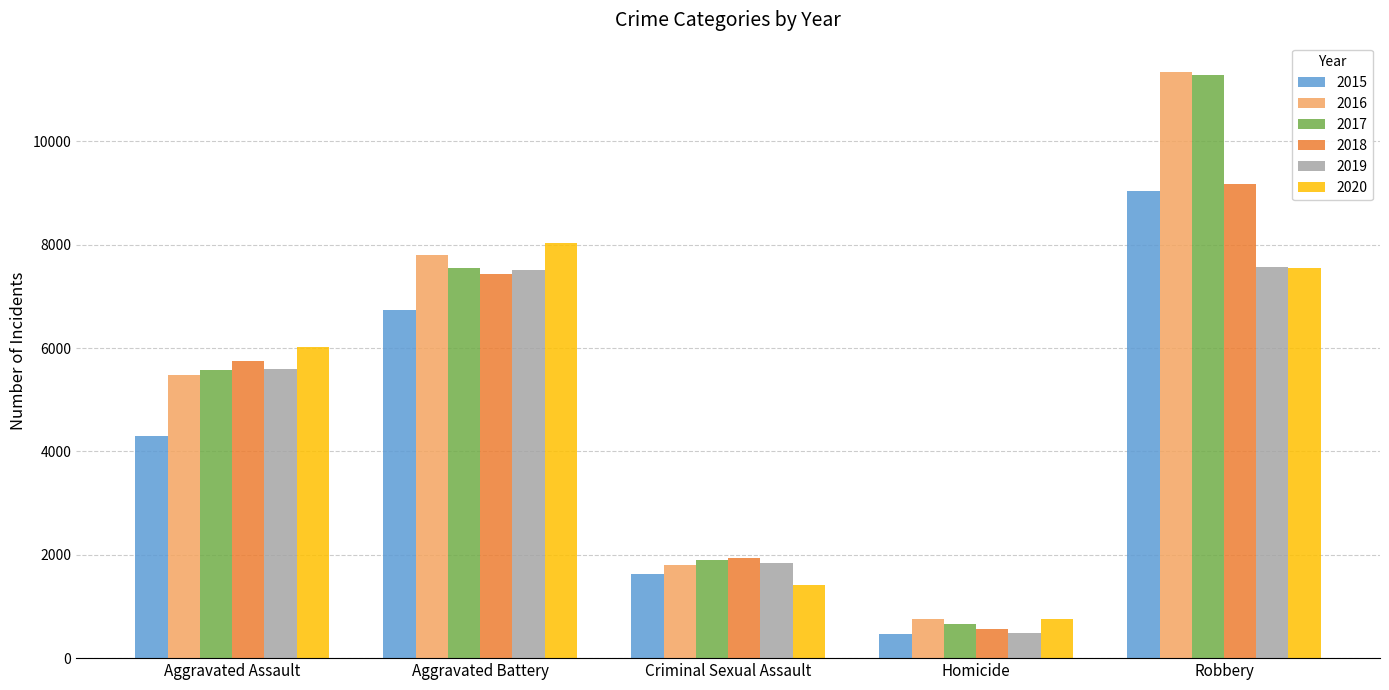

Reading right to left, what are all the values shown in this chart?

2015: 9046	474	1628	6737	4290
2016: 11342	751	1796	7802	5485
2017: 11274	653	1895	7553	5580
2018: 9182	567	1938	7441	5759
2019: 7569	480	1833	7515	5599
2020: 7547	753	1414	8033	6024